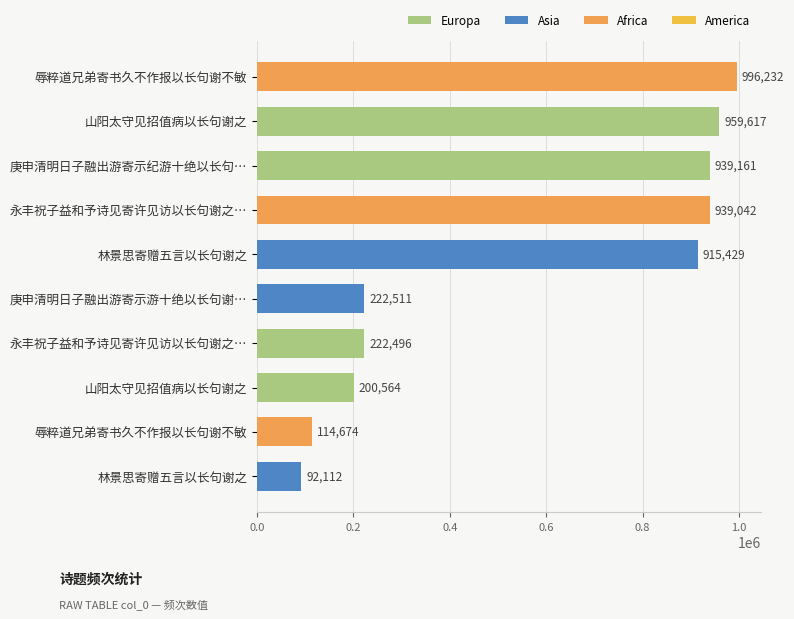

How many data points does each series have?

10